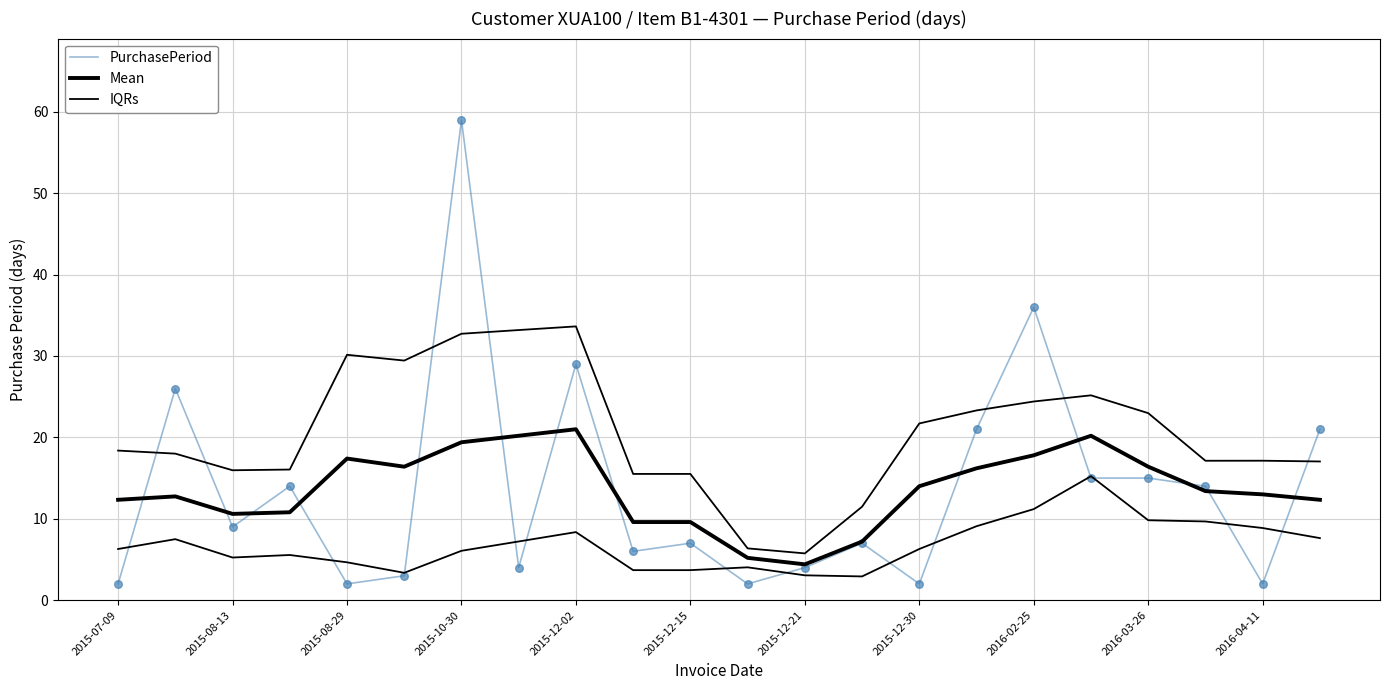

Which series contains the highest Y value?

PurchasePeriod